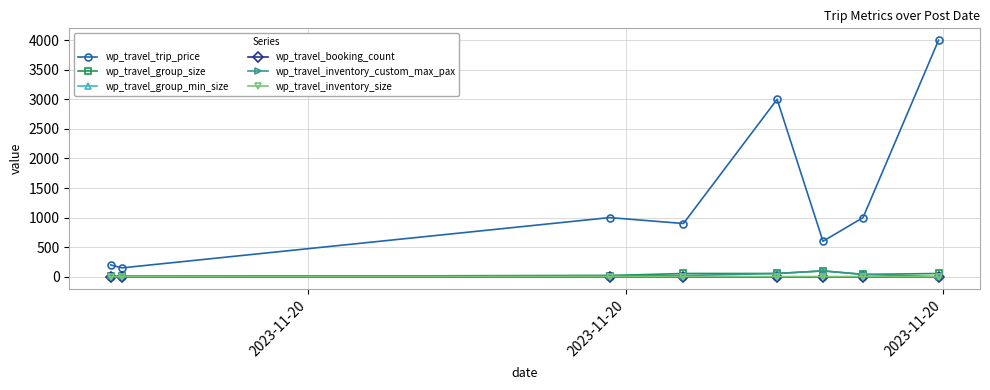

True or false: wp_travel_trip_price has more than 1 points higher than both neighbors.

True